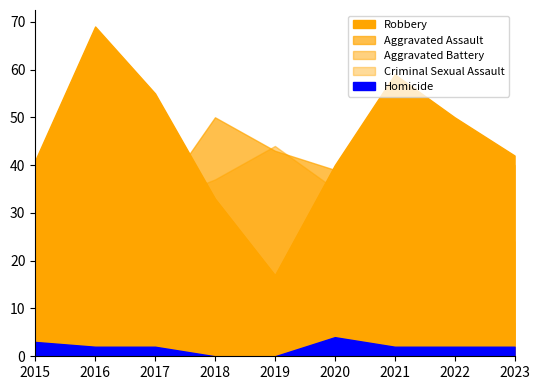

Is it true that Aggravated Battery equals 62 at 2019?

False